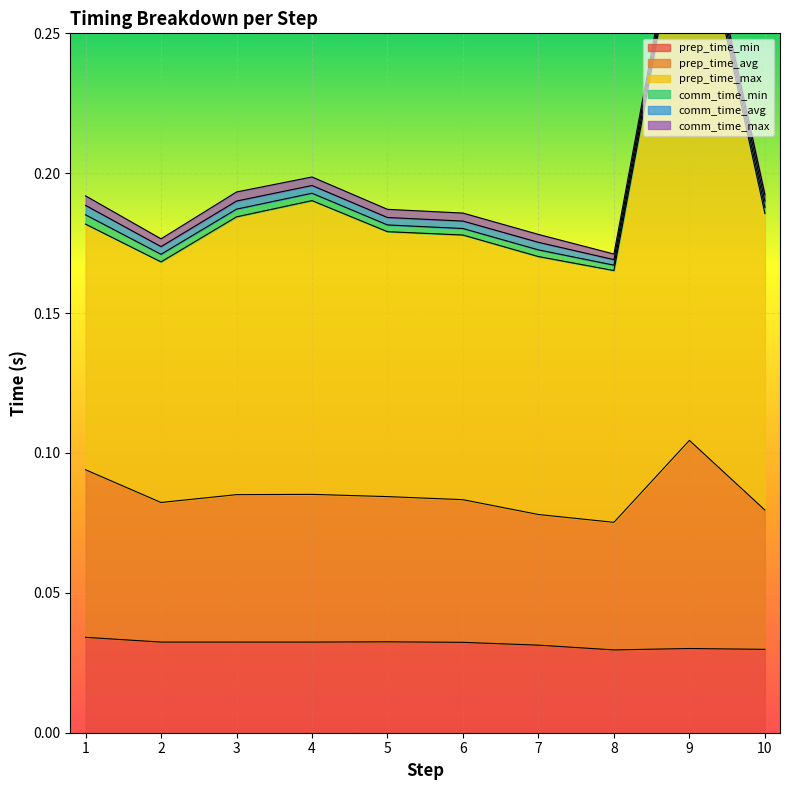

What is the approximate value of prep_time_max at 2?

0.2